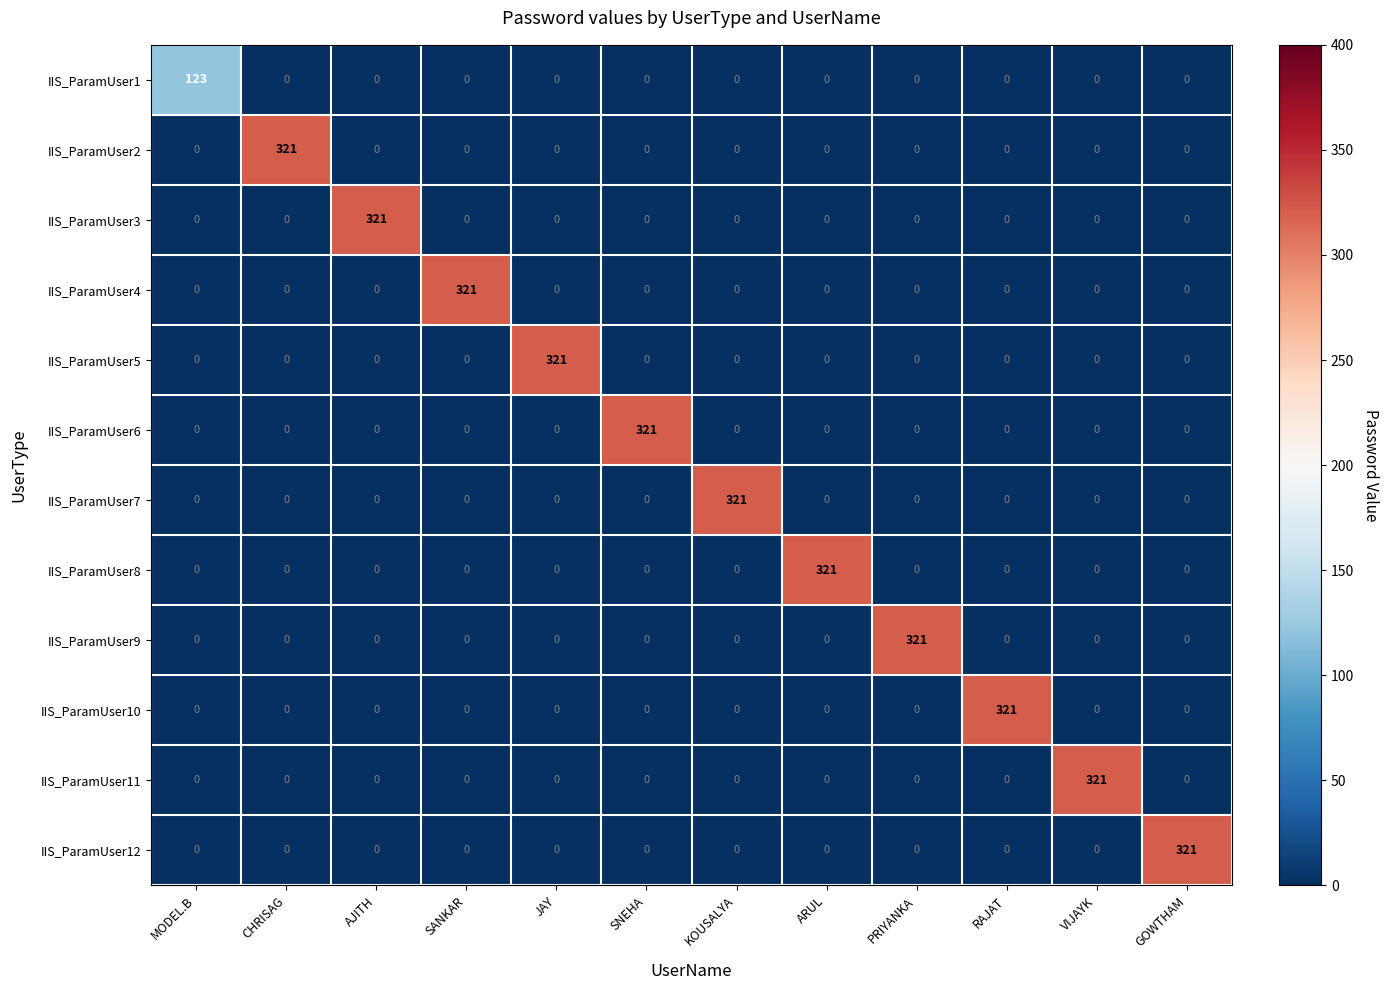

What is the difference between the maximum and minimum values in the IIS_ParamUser11 series?

321